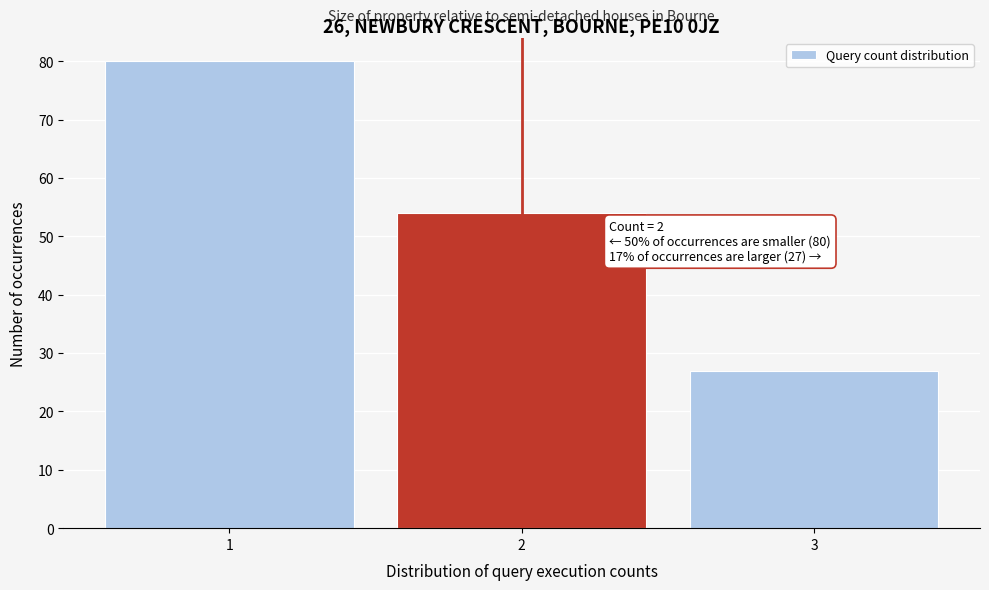

Reading left to right, transcribe all the data shown in this chart.

1=80	2=54	3=27